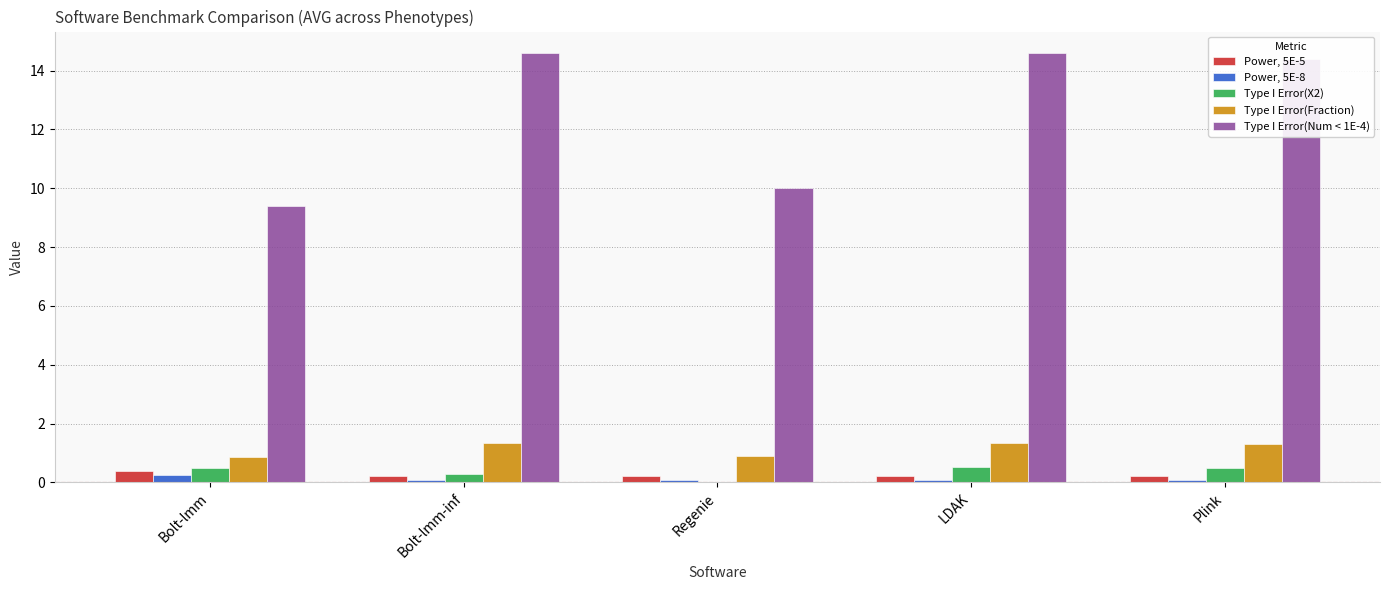

Are the bars grouped side by side (vs. stacked)?

Yes